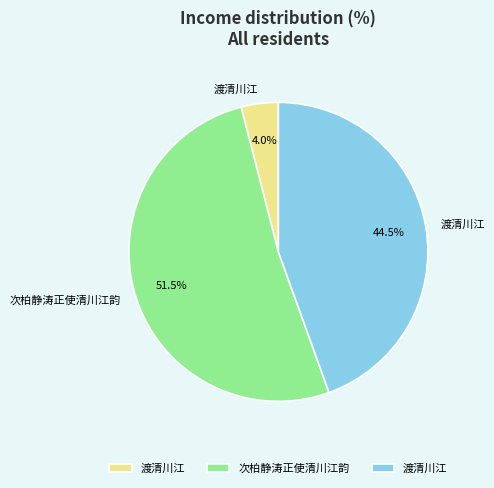

Does any single category account for the majority?

Yes